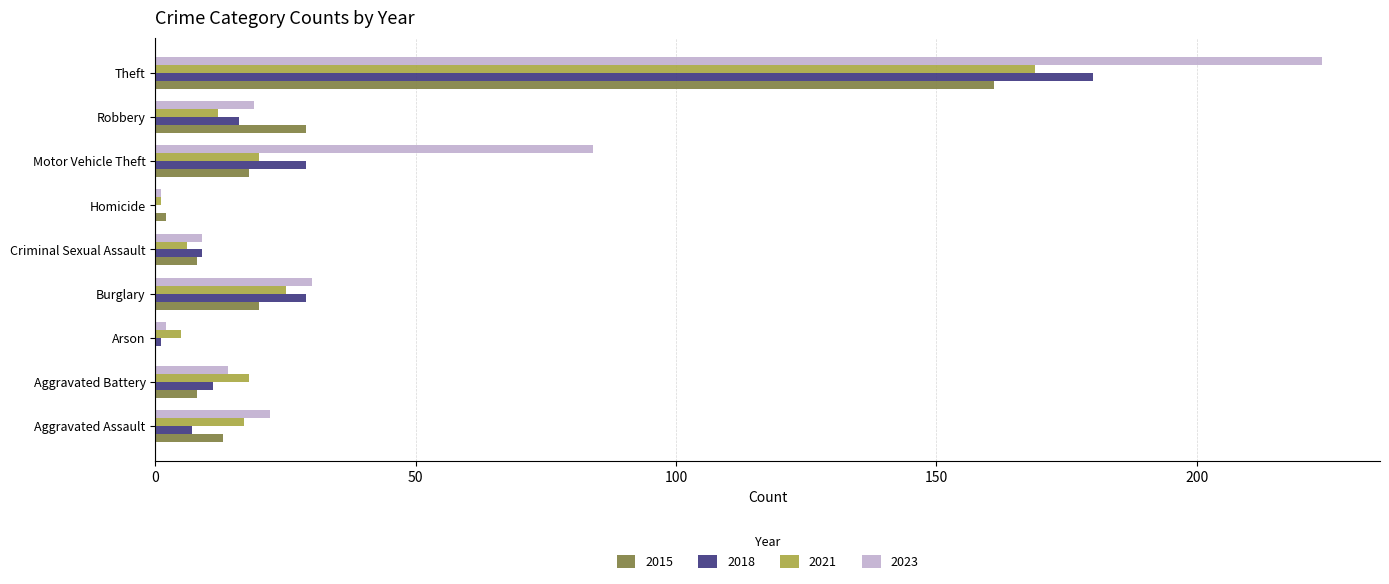

How many series are shown in this chart?

4